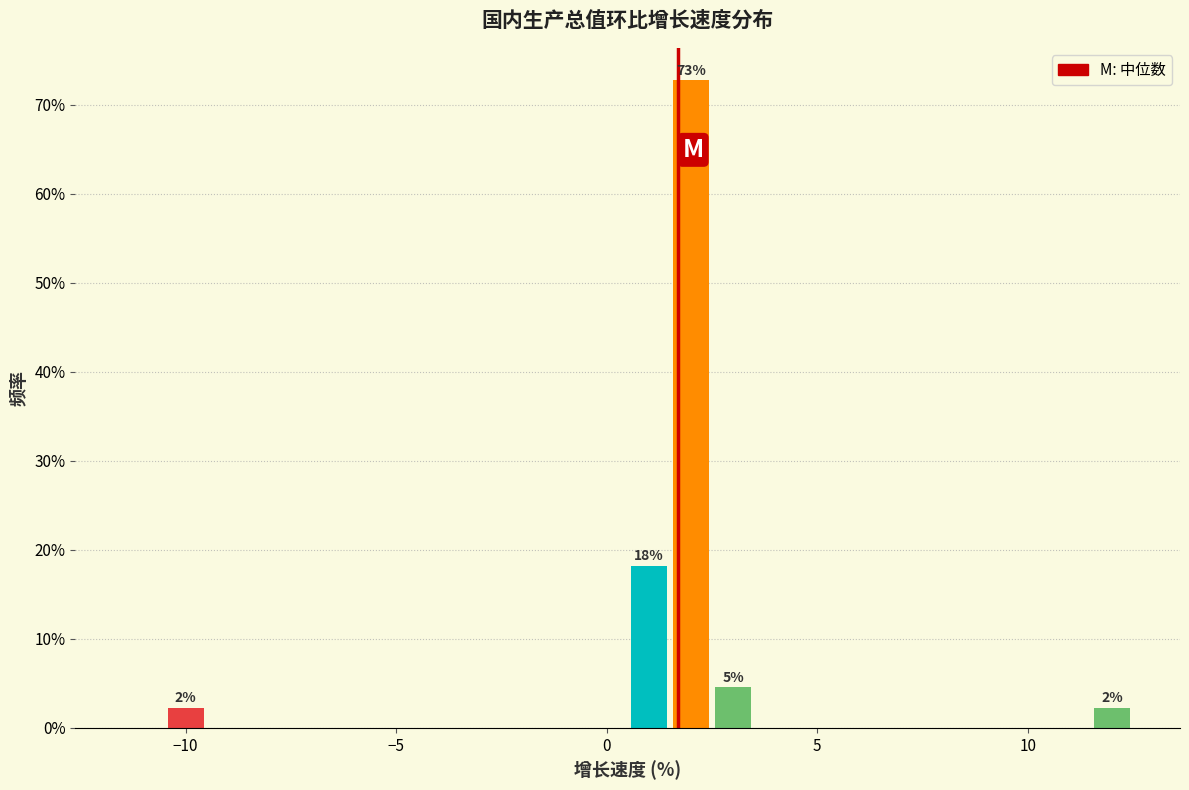

Read against the x-axis, roughly where is the centre of the tallest bar?

2.0